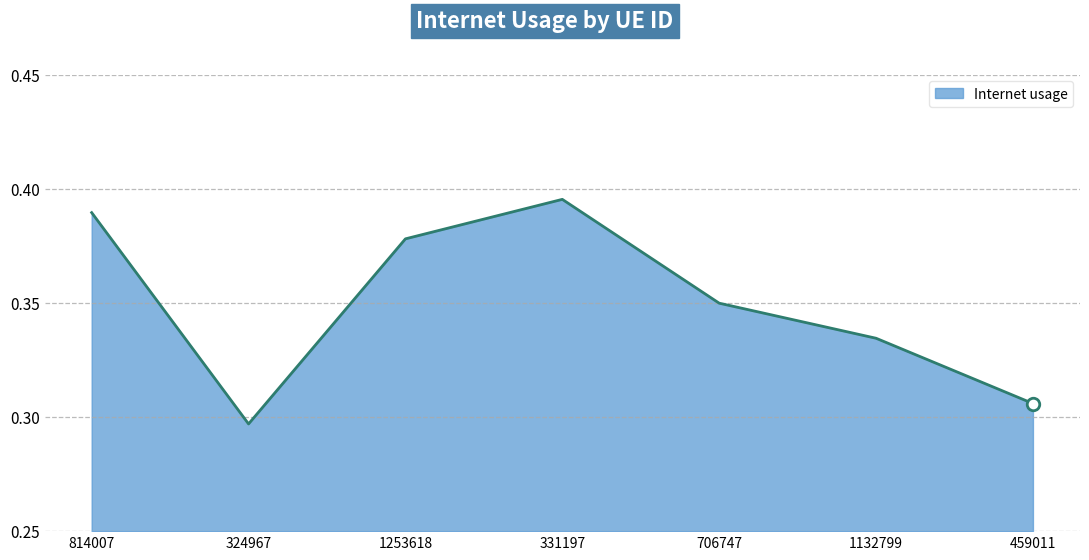

Is it true that the value at 706747 is 0.5?

False